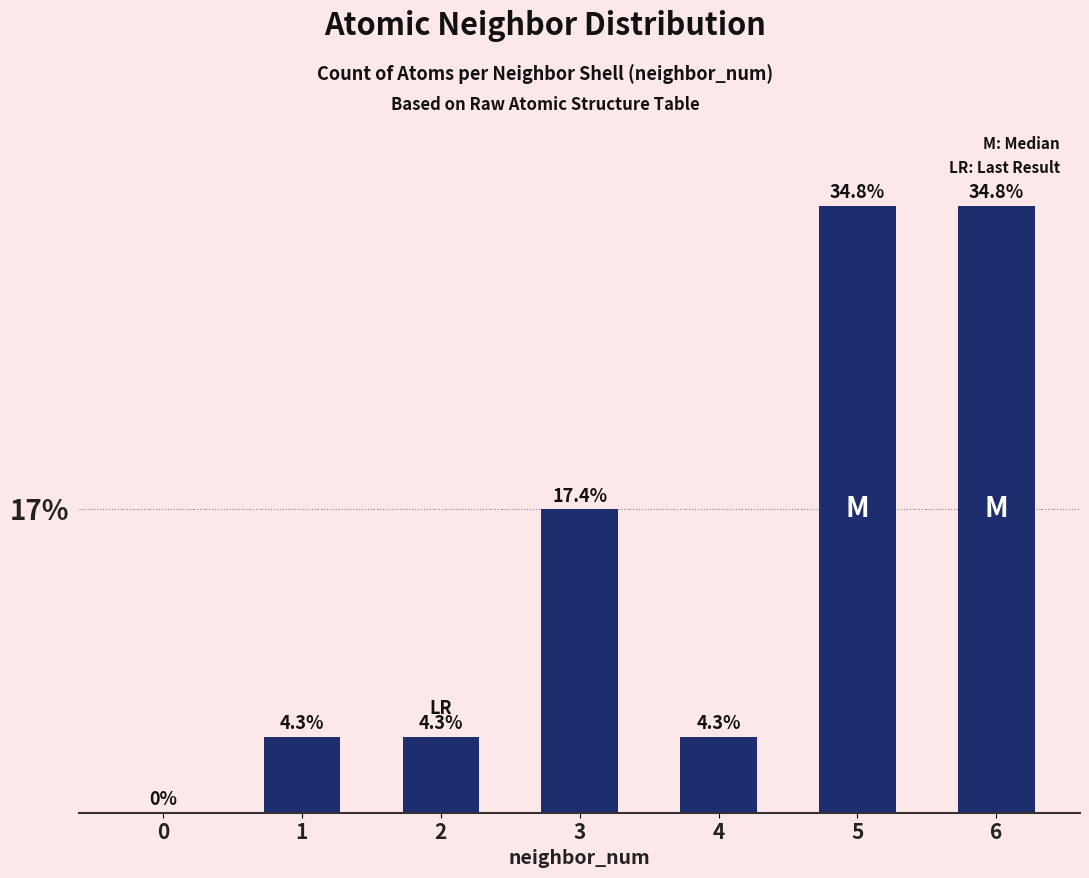

What is the difference between the maximum and minimum values?

8